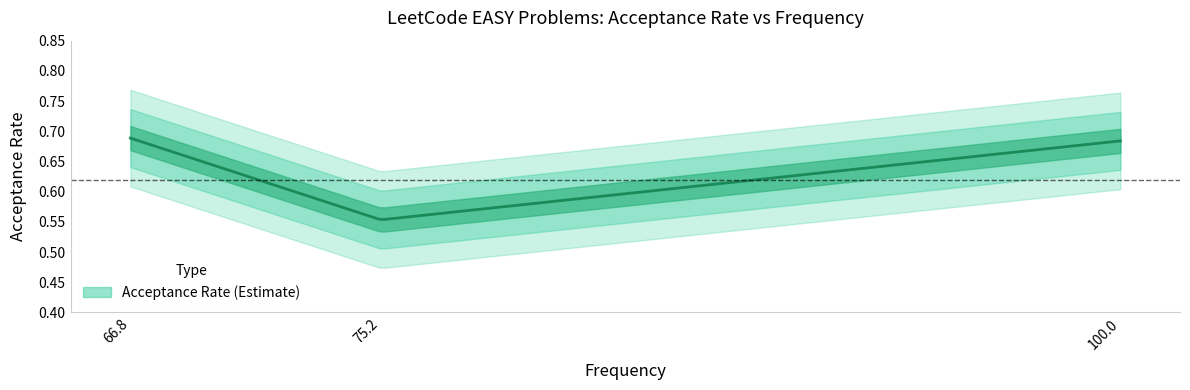

How many values are between 0 and 1?

3